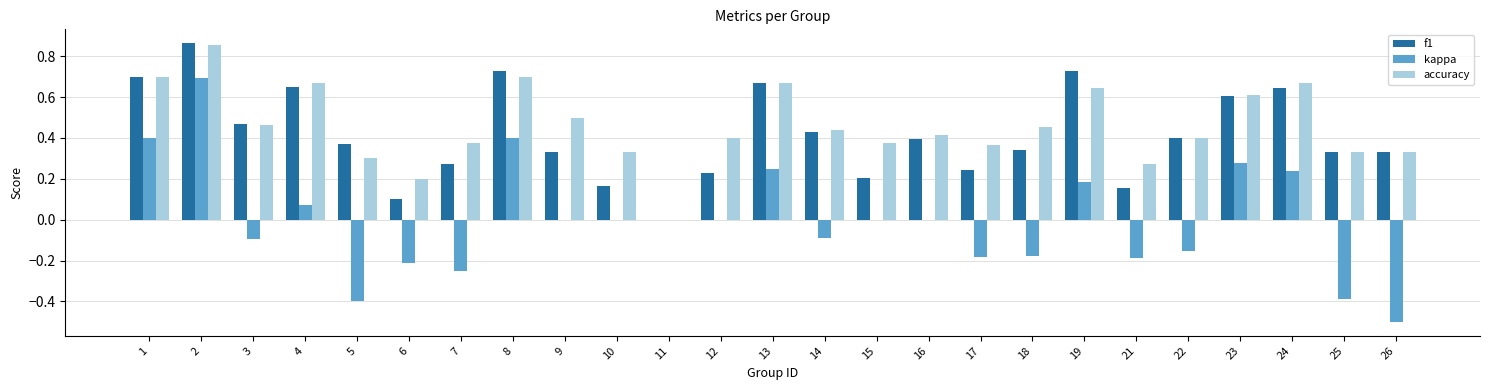

The accuracy series shows 0.3 at 26. True or false?

True